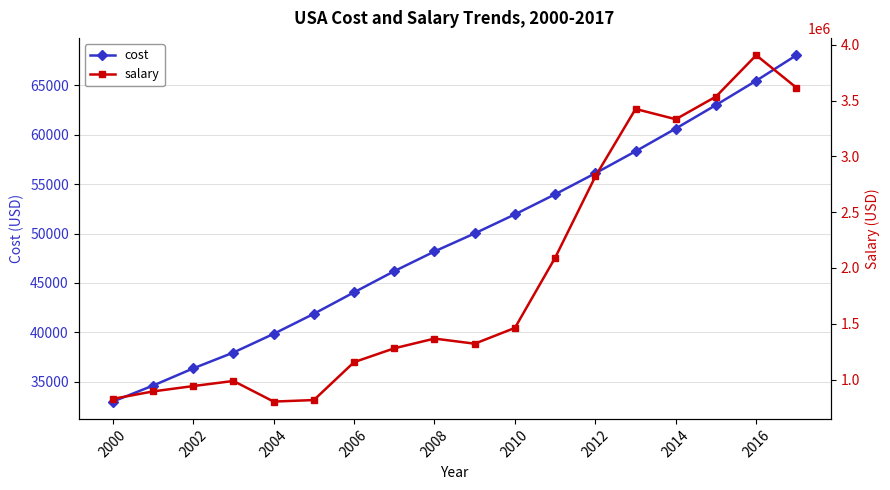

Which category has the lowest value in the cost series?

2000